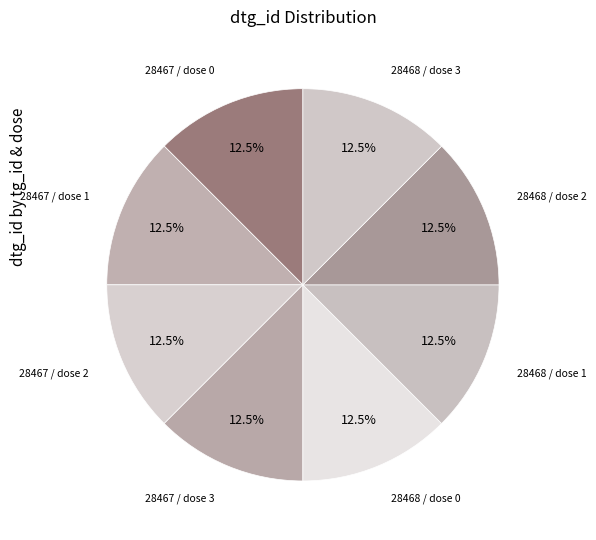

Combined, what portion of the pie is 28468 / dose 2 and 28467 / dose 0?

25.0%